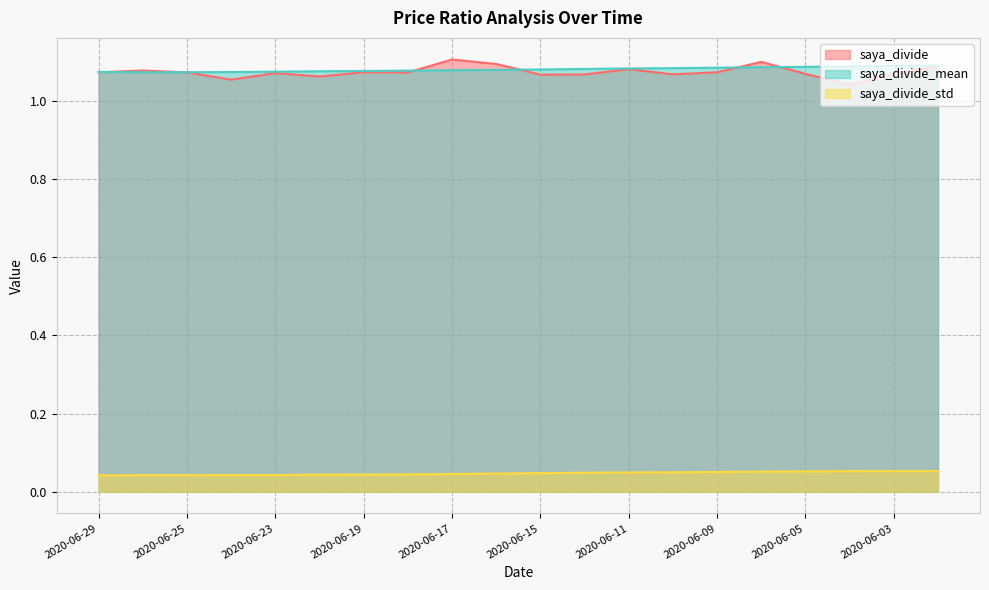

What is the sum of the saya_divide values at 2020-06-12 and 2020-06-09?

2.1